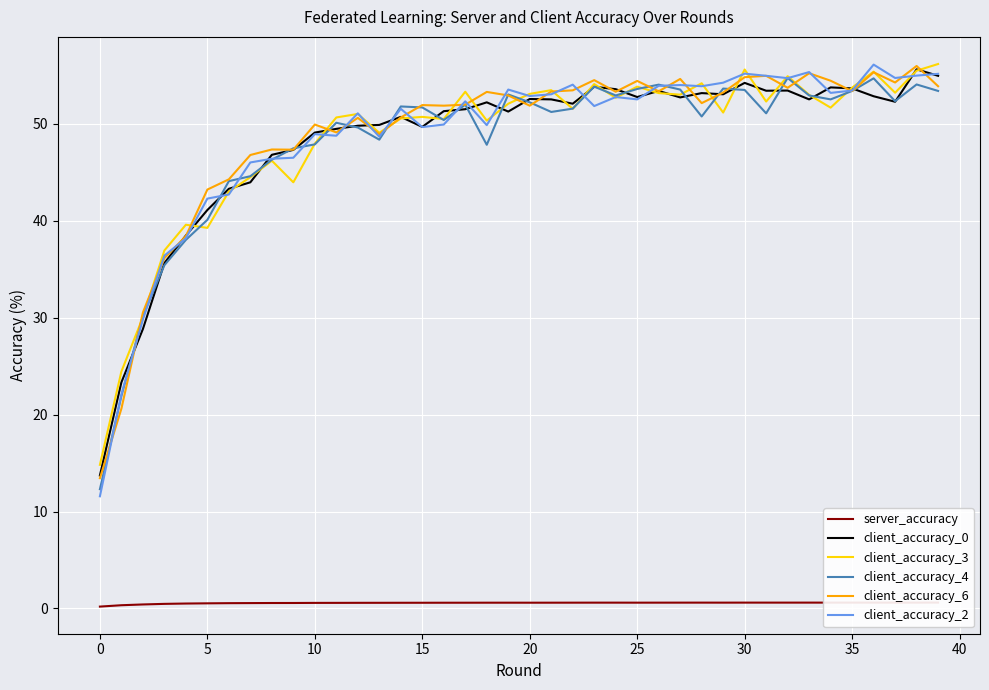

In client_accuracy_4, how many points are higher than both neighbors (excluding endpoints)?

10